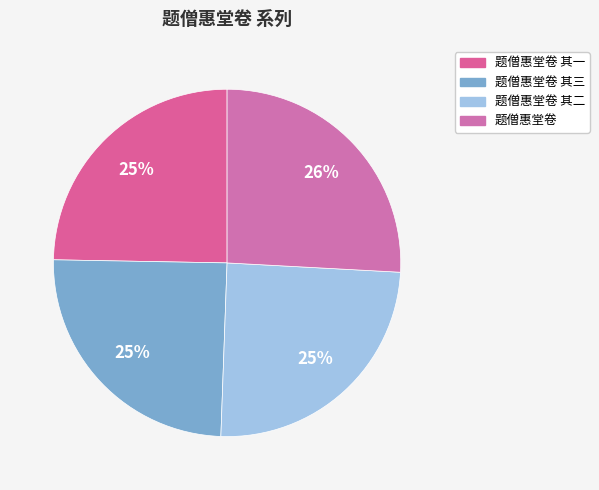

Is there any slice that represents more than half of the pie?

No